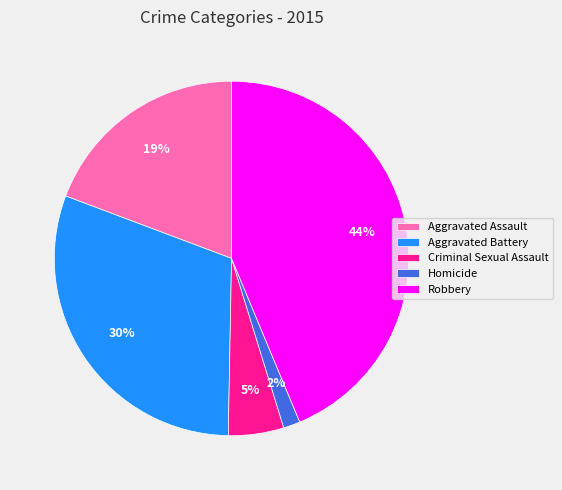

To the nearest percent, what percentage of the pie is Criminal Sexual Assault?

5%